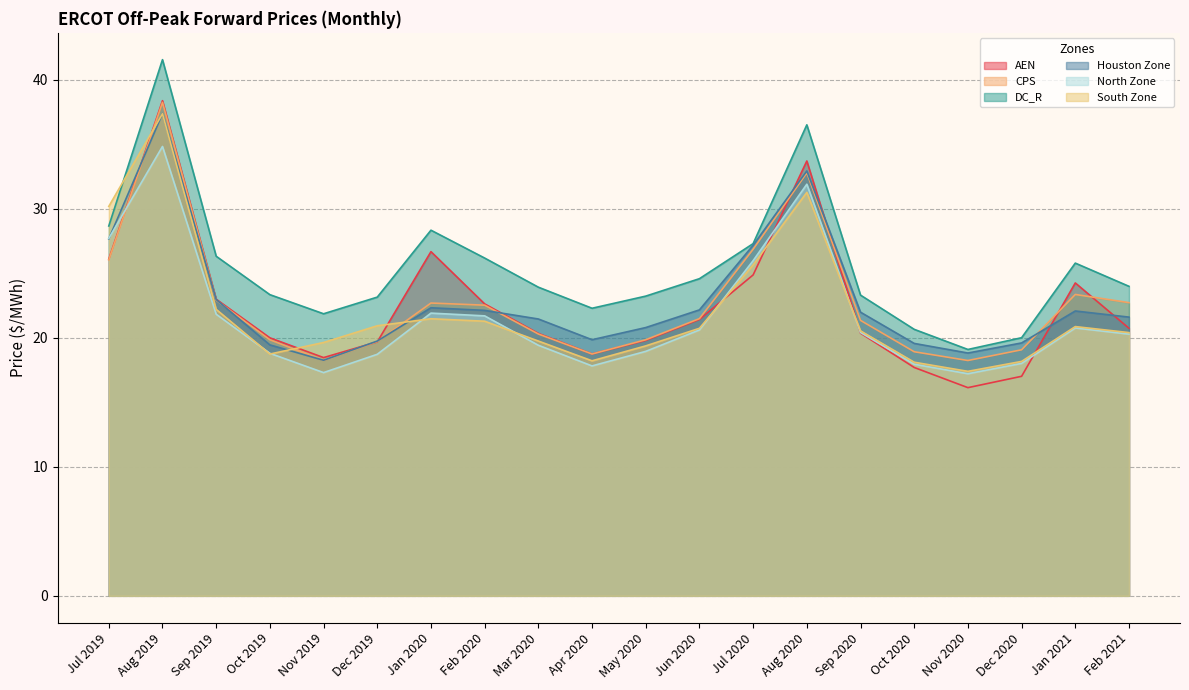

Rank the series at Aug 2019 from highest to lowest value.

DC_R, AEN, CPS, Houston Zone, South Zone, North Zone